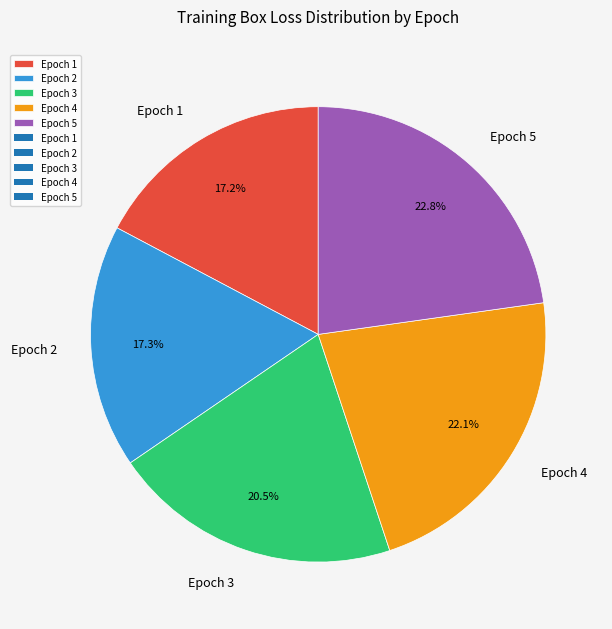

Is it true that Epoch 4 is 22% of the pie?

True